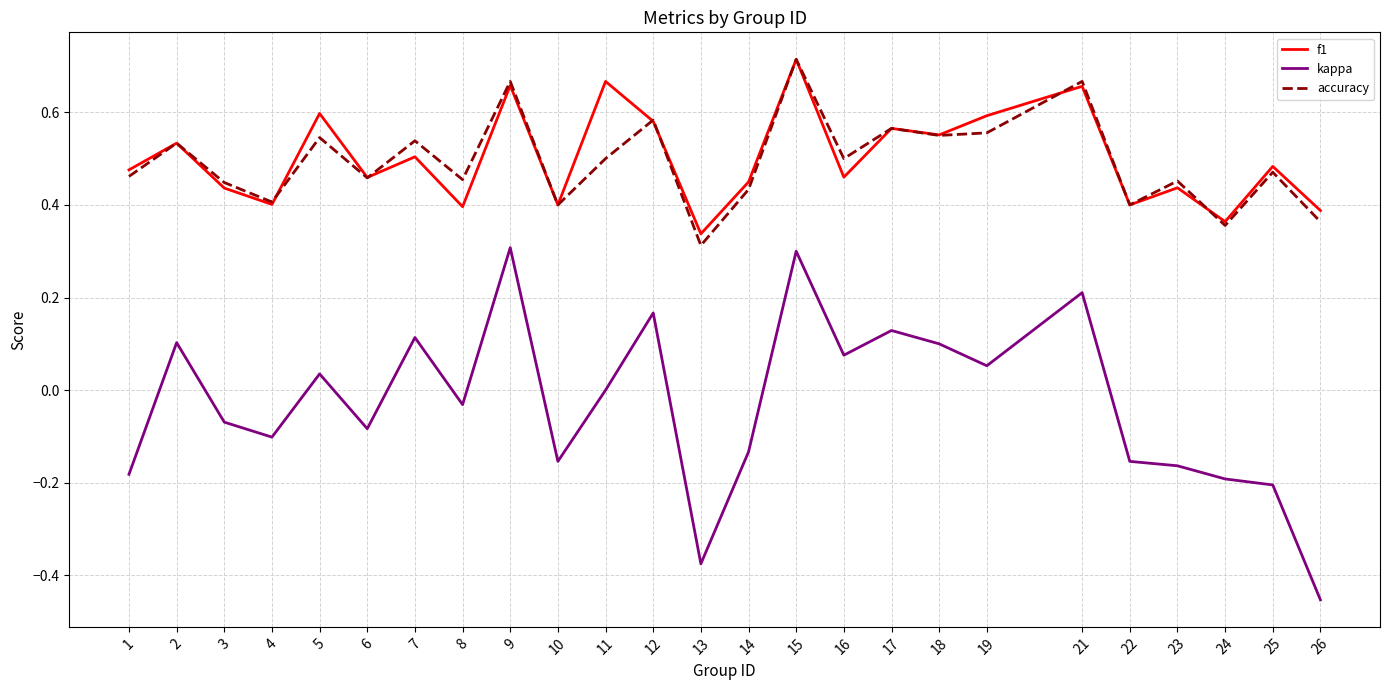

In f1, how many points are lower than both neighbors (excluding endpoints)?

9